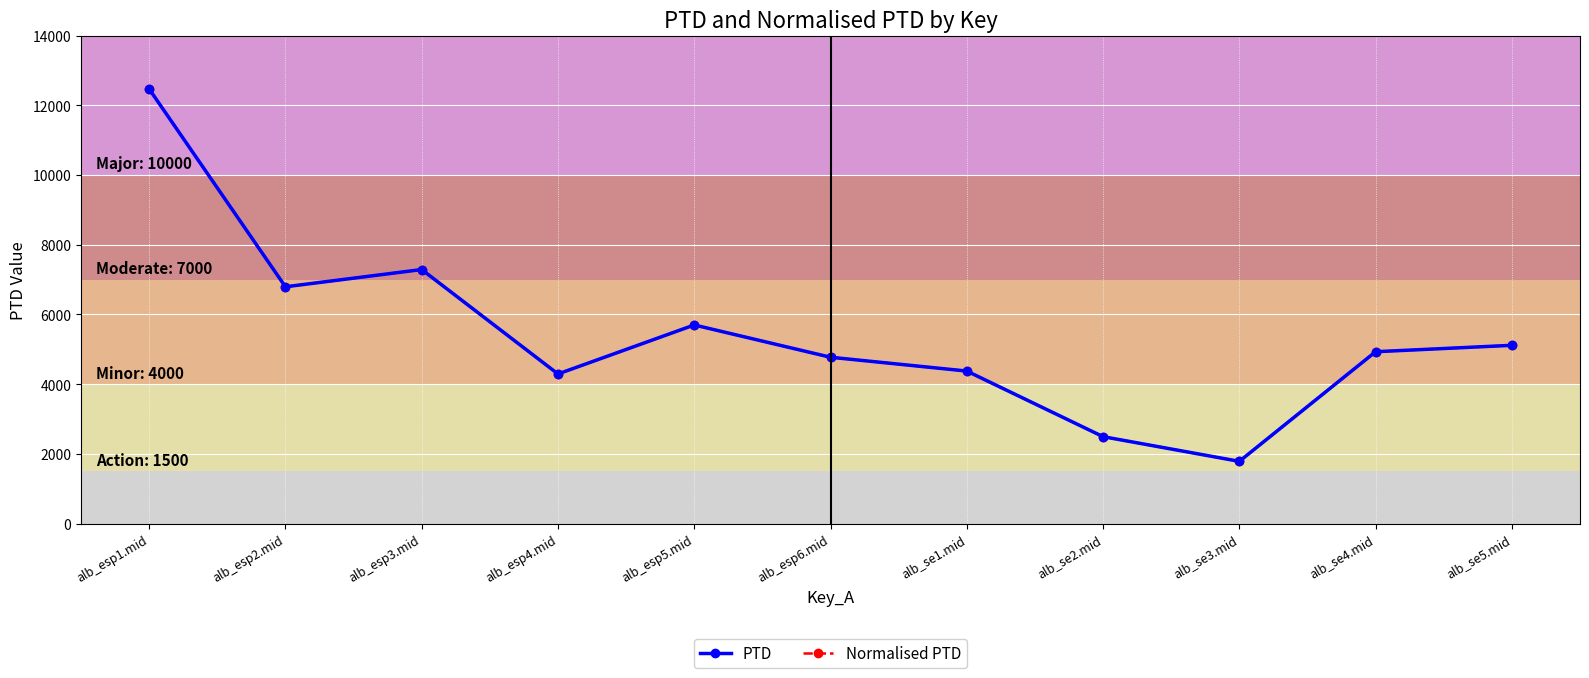

The Normalised PTD series shows 1867.2 at alb_se1.mid. True or false?

False